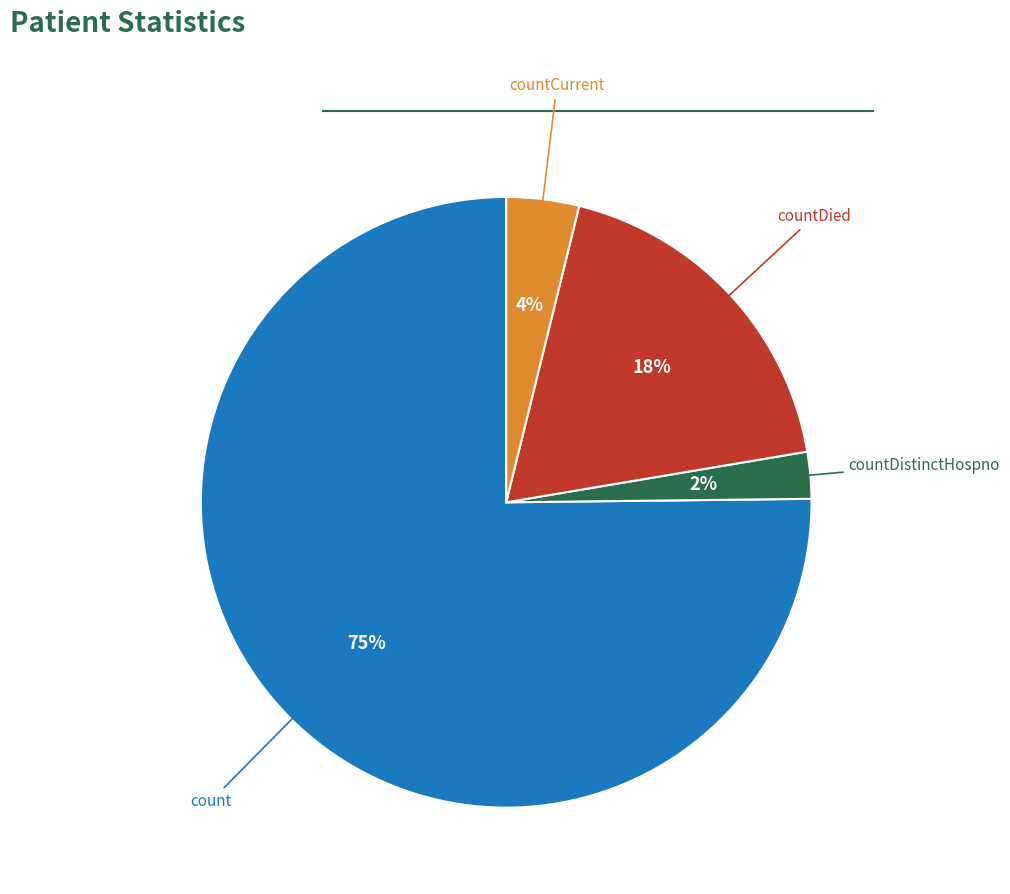

Which slice is the largest?

count